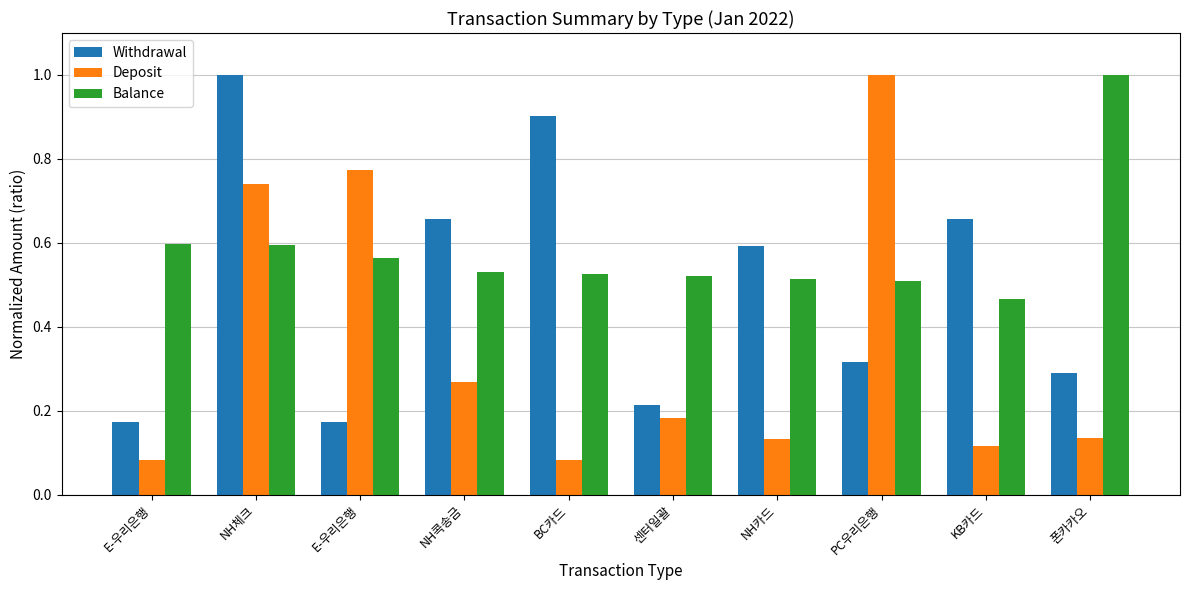

What are all the series names shown in the legend?

Withdrawal, Deposit, Balance